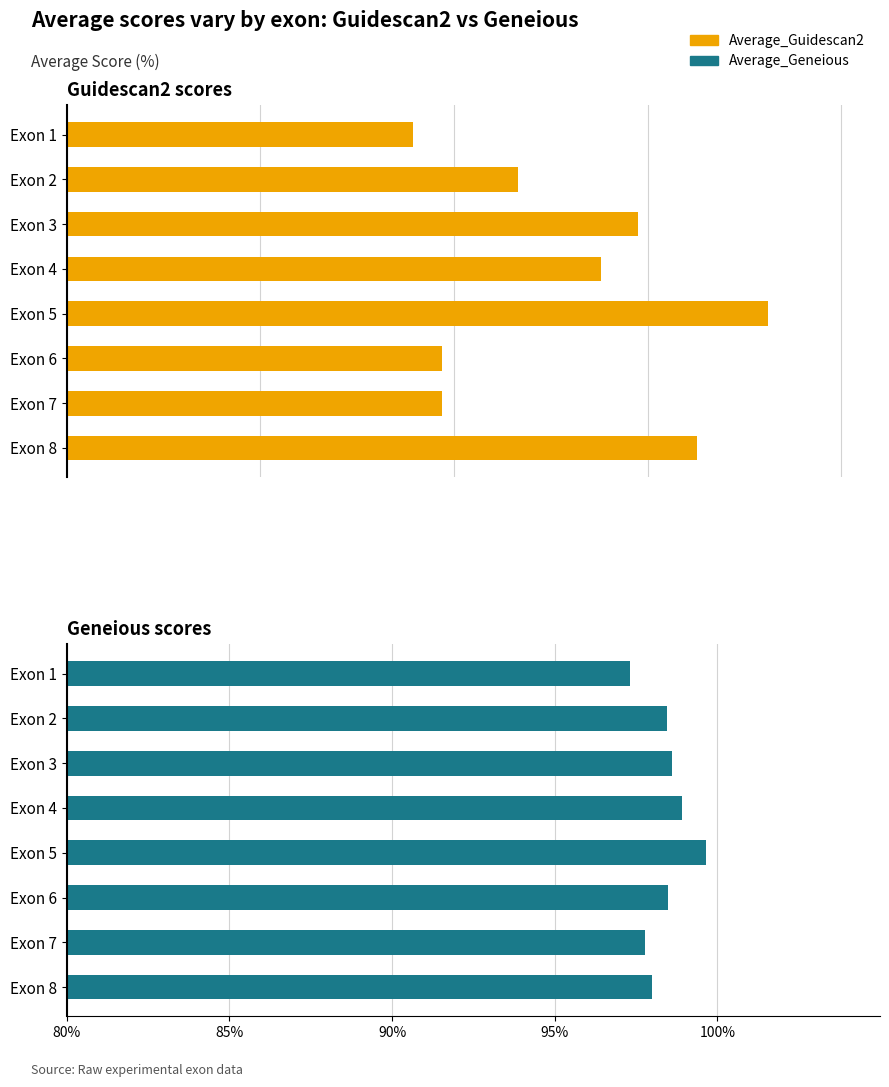

How many data points in Average_Guidescan2 are above 69?

4